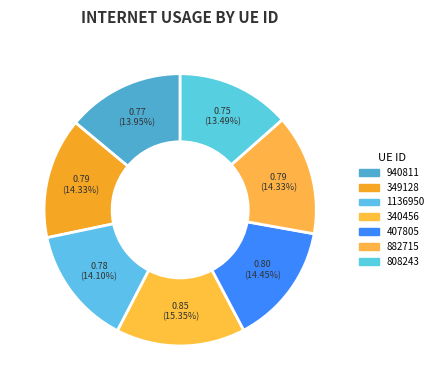

Rank the categories by value from lowest to highest.

808243, 940811, 1136950, 349128, 882715, 407805, 340456